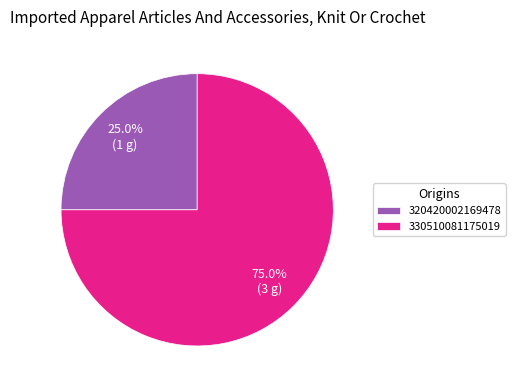

What percentage is NOT represented by 320420002169478?

75.0%